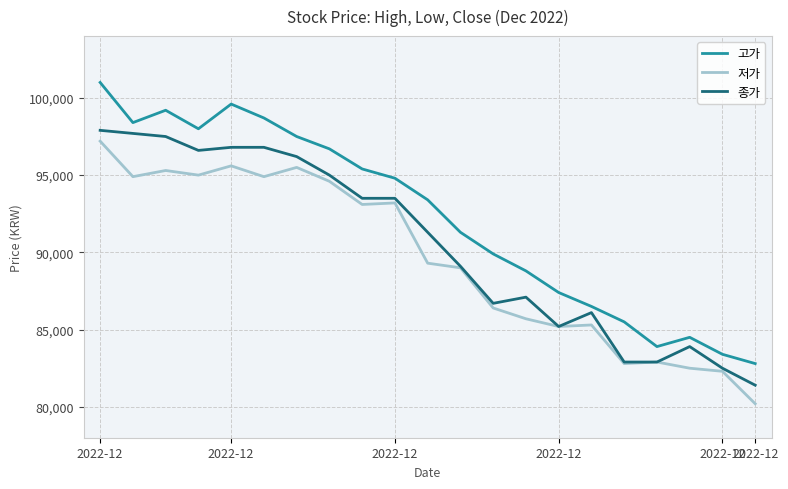

True or false: 고가 and 종가 cross at least once.

False